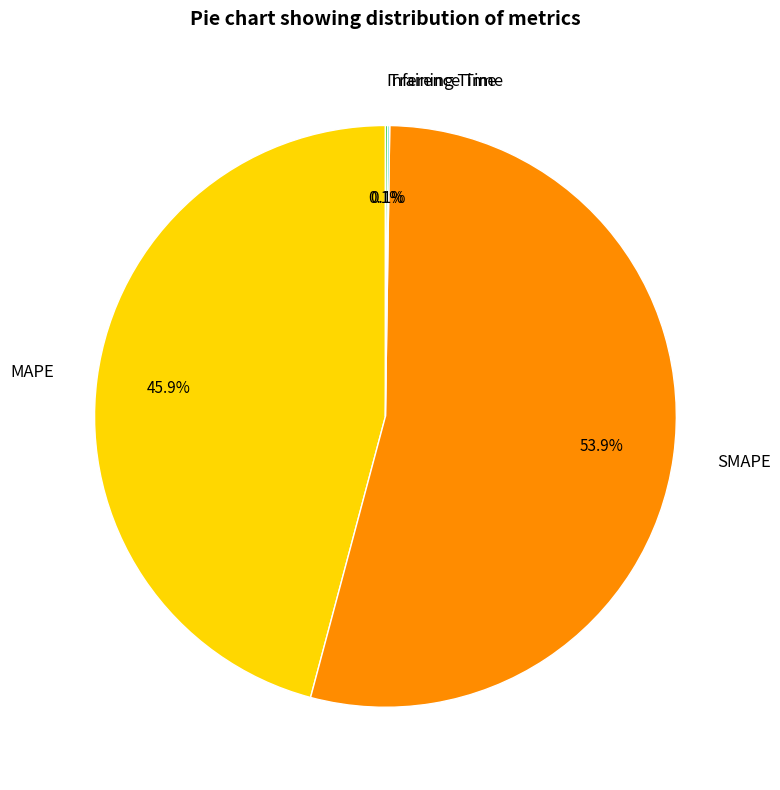

Which category accounts for the majority?

SMAPE